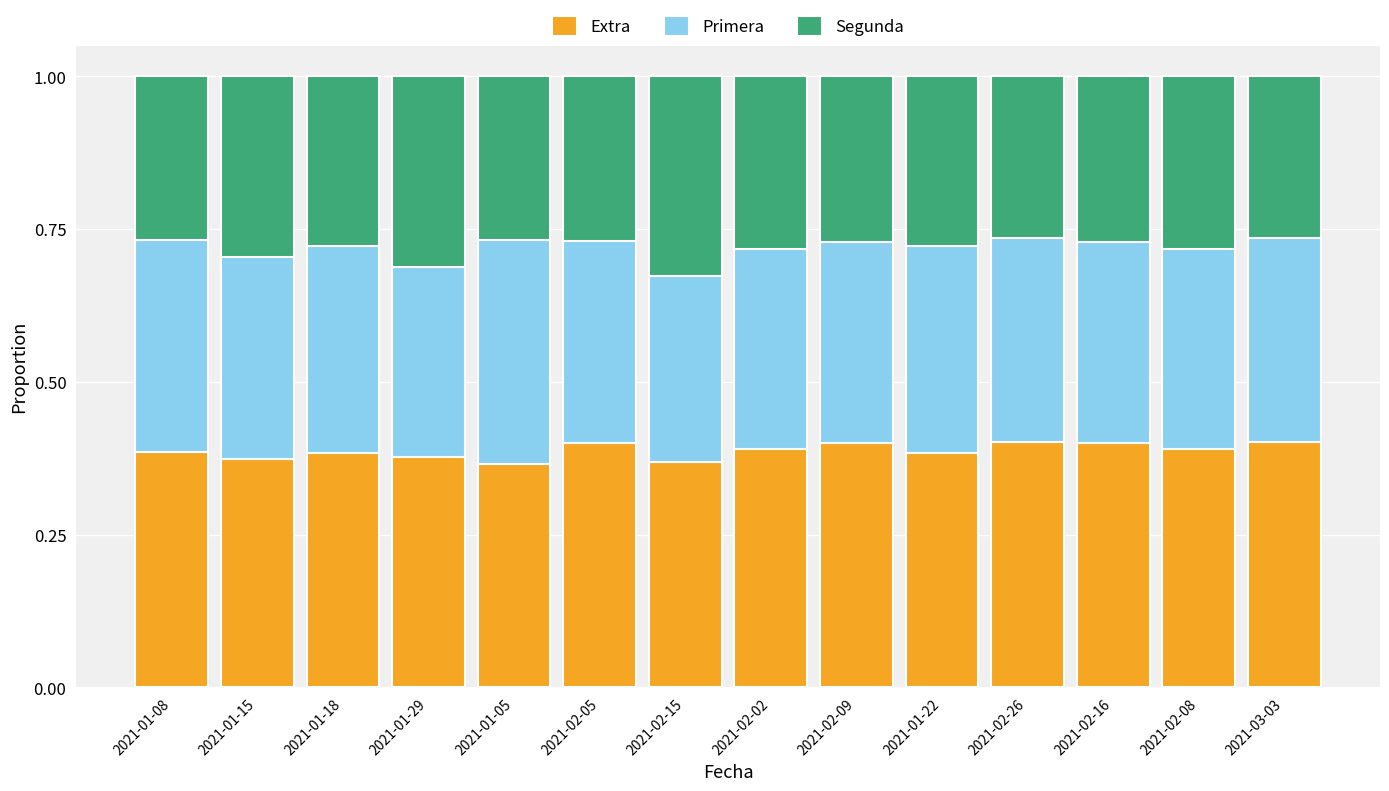

True or false: Extra has a value of 0.1 at 2021-02-26.

False